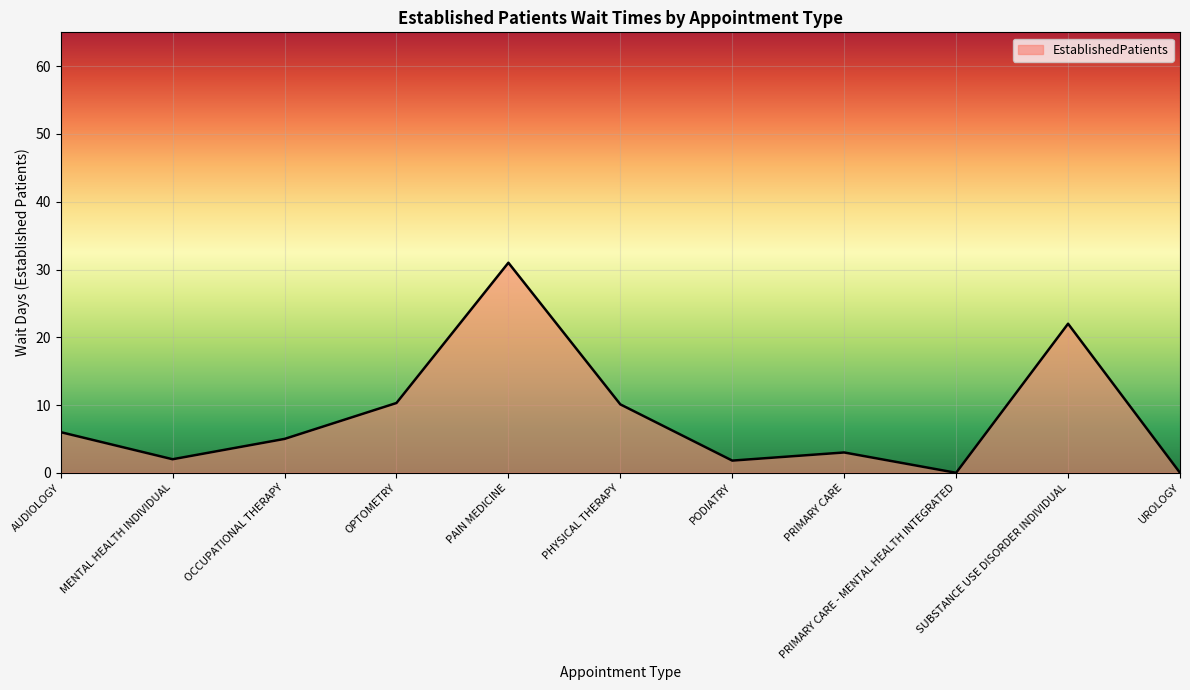

Read the value at PHYSICAL THERAPY.

10.1